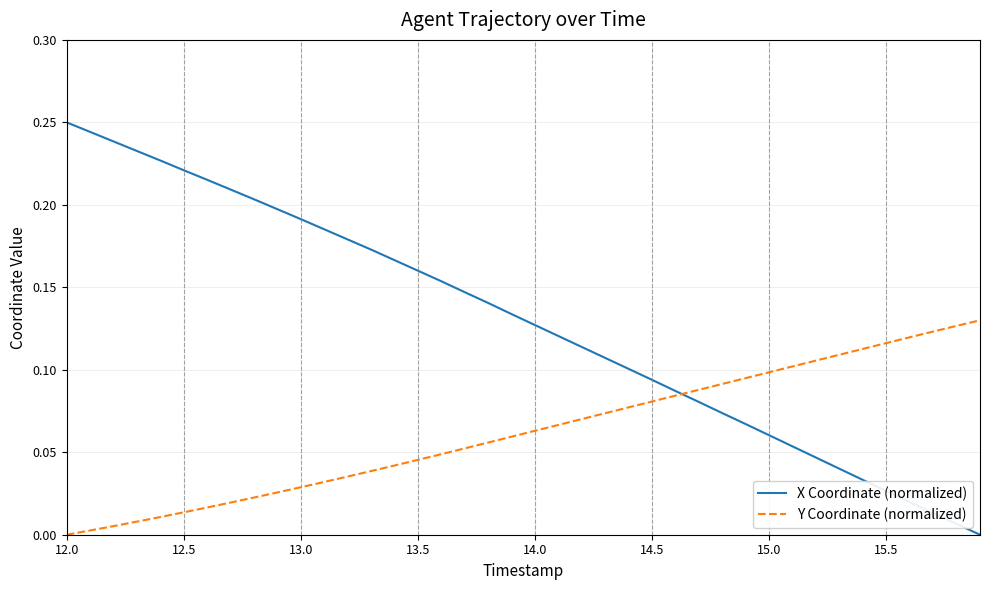

Rank the series by their maximum value, from highest to lowest.

X Coordinate (normalized), Y Coordinate (normalized)